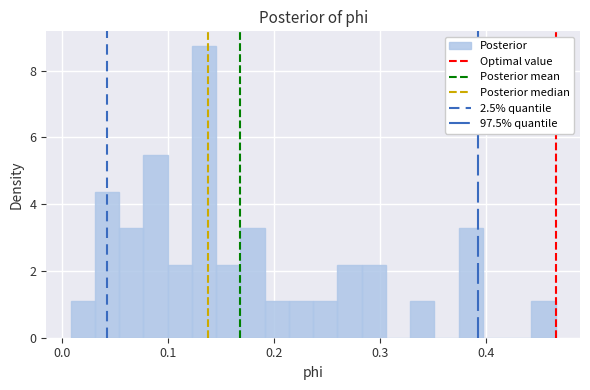

Around what value on the x-axis is the tallest bar? Give the approximate position of its centre, as read against the axis.

0.13